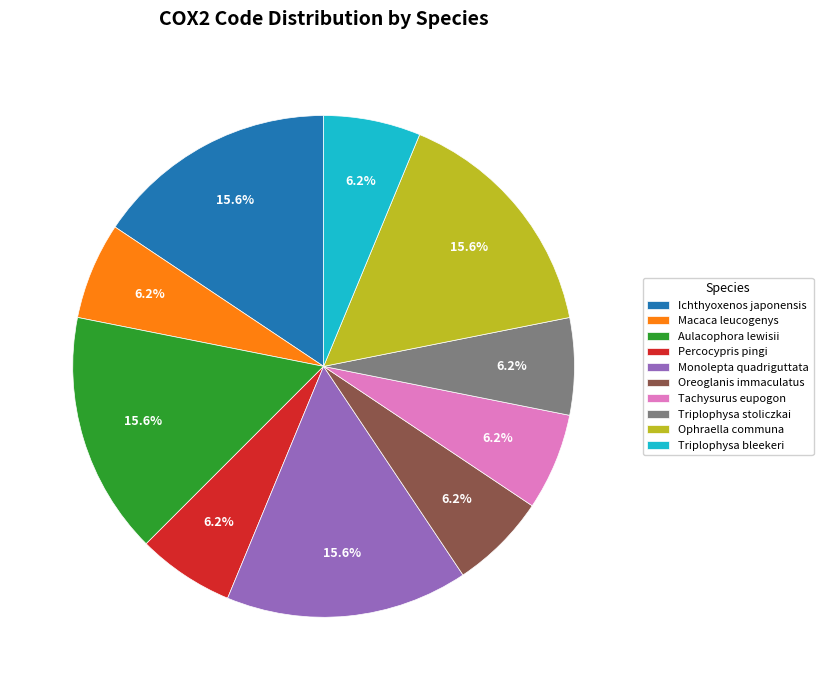

What is the total percentage of Aulacophora lewisii and Triplophysa bleekeri?

21.9%